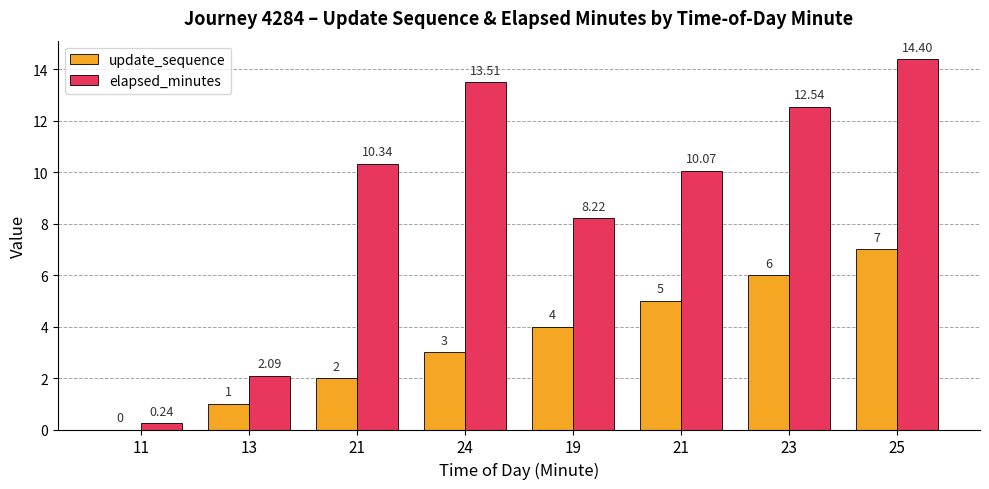

At which category is the sum across all series the highest?

25